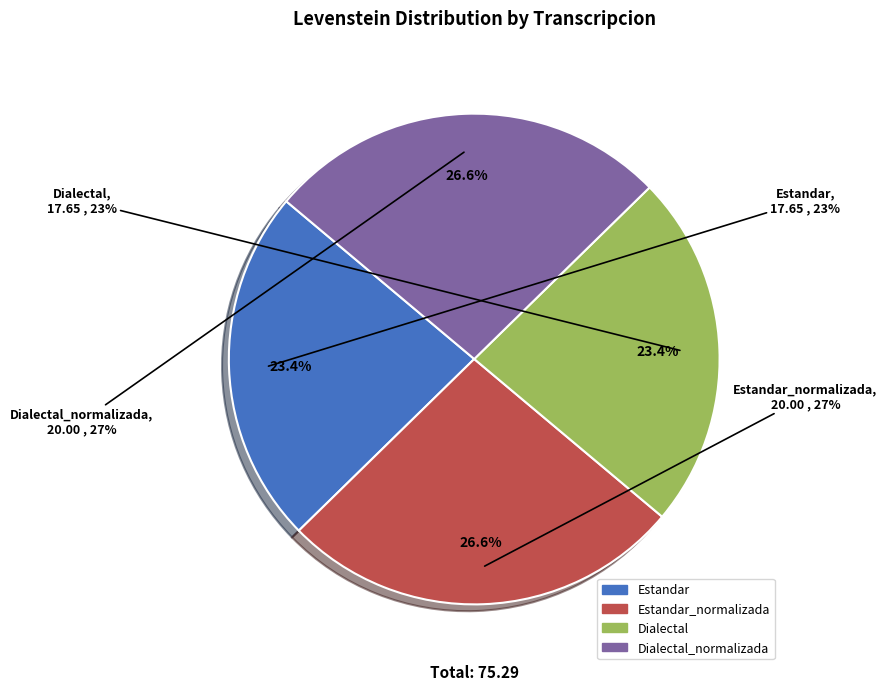

What is the change in value from Estandar to Estandar_normalizada?

+2.4